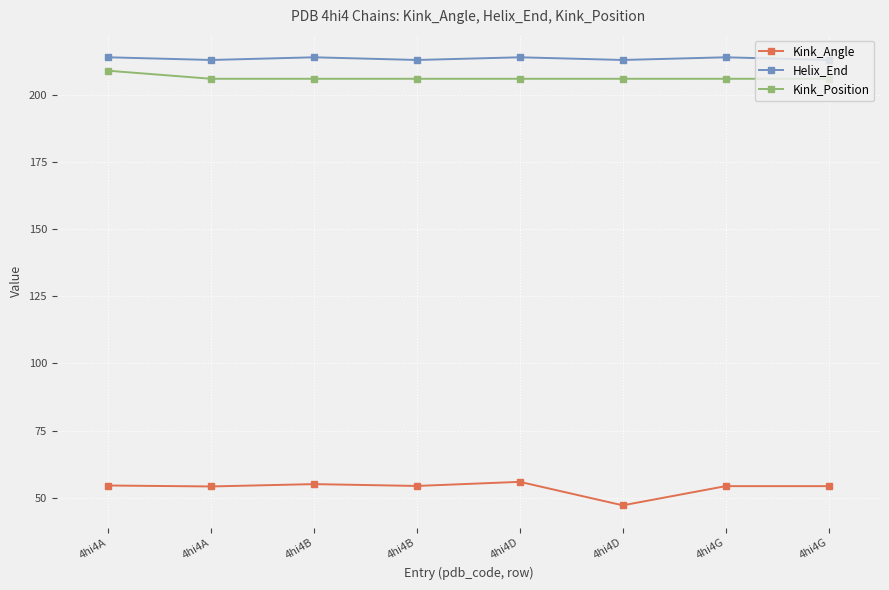

Does the chart have visible grid lines?

Yes